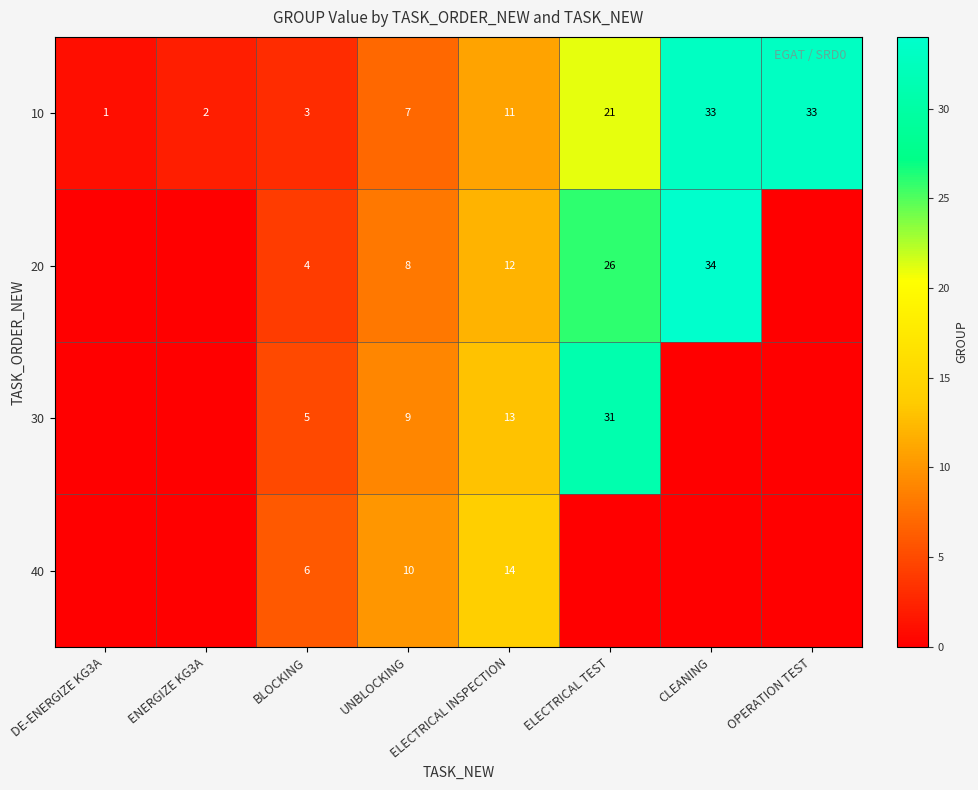

At BLOCKING, list the series in order from largest to smallest.

40, 30, 20, 10